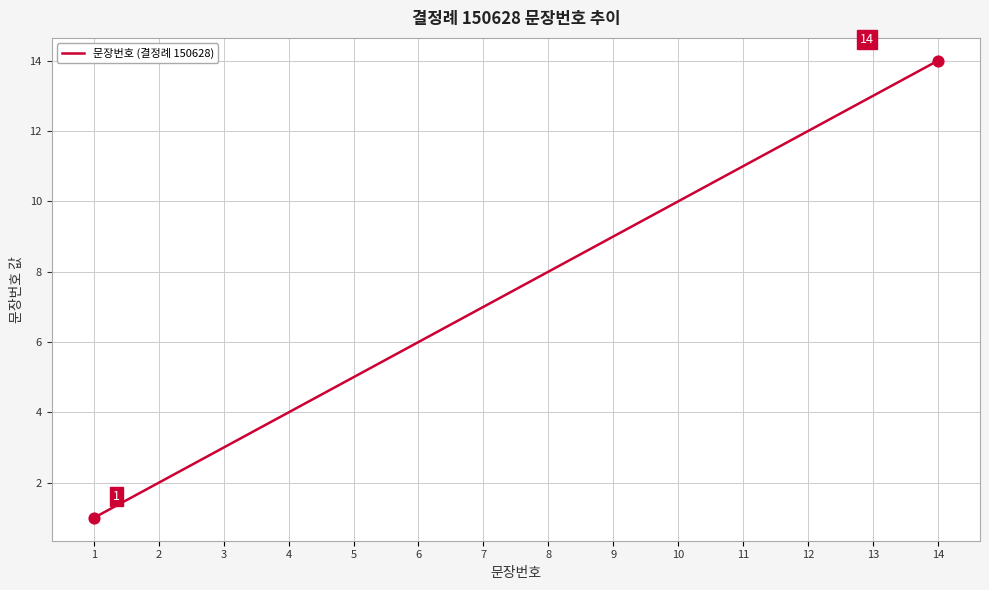

What is the ratio of the value at 14 to the value at 1?

14.0